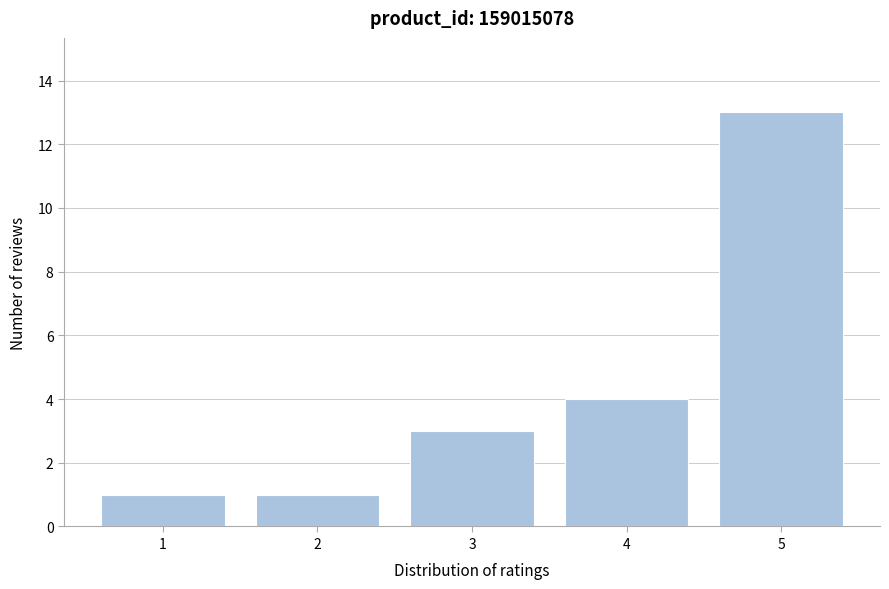

Reading left to right, transcribe all the data shown in this chart.

1=1	2=1	3=3	4=4	5=13